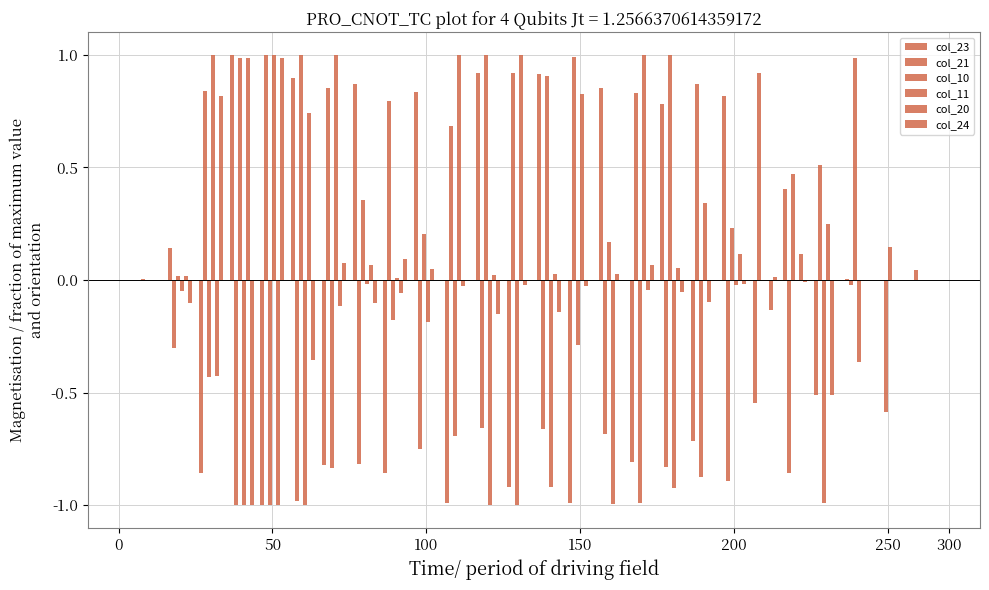

What is the greatest value displayed?

1.0